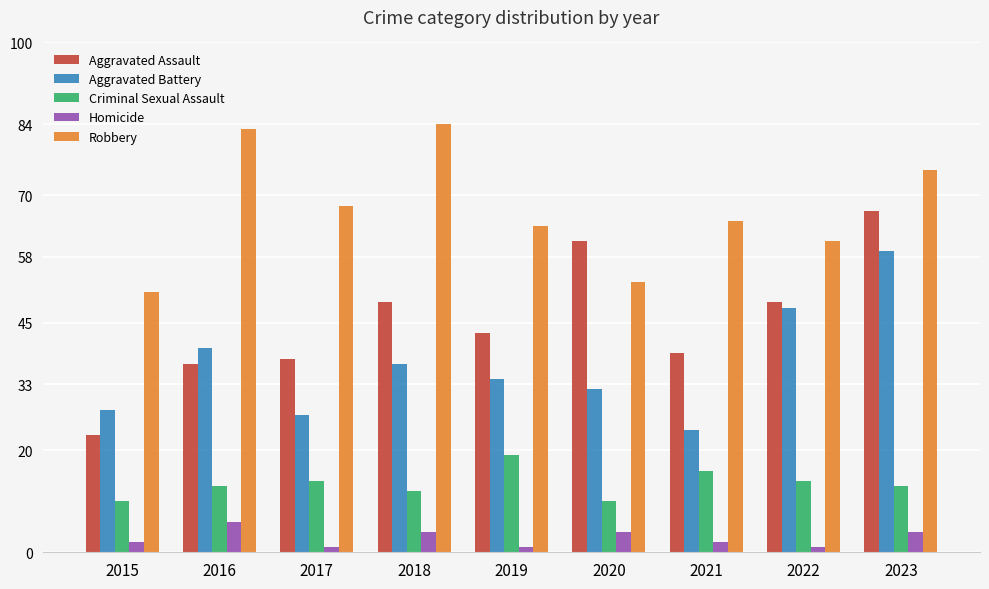

How many Homicide values are between 1 and 4?

8